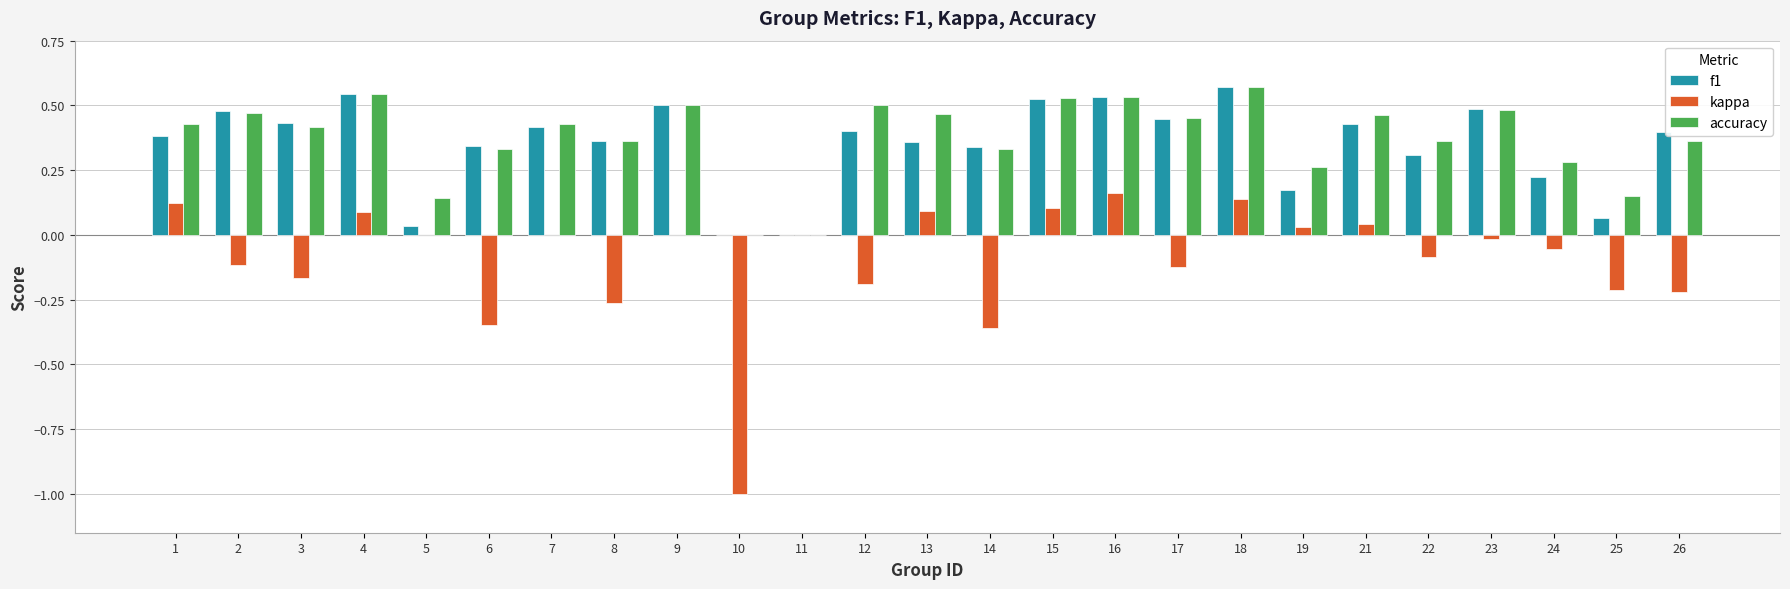

What are all the series names shown in the legend?

f1, kappa, accuracy